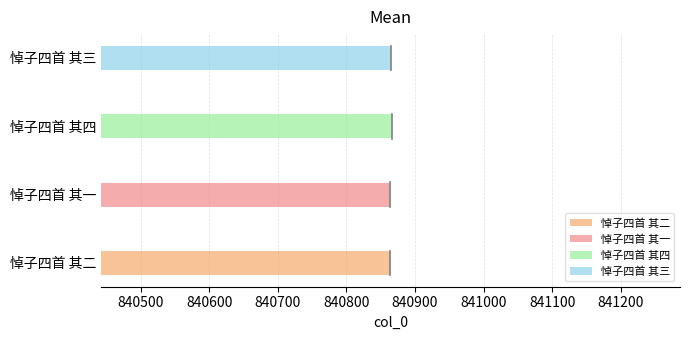

What value does the data have at 悼子四首 其二?

840864